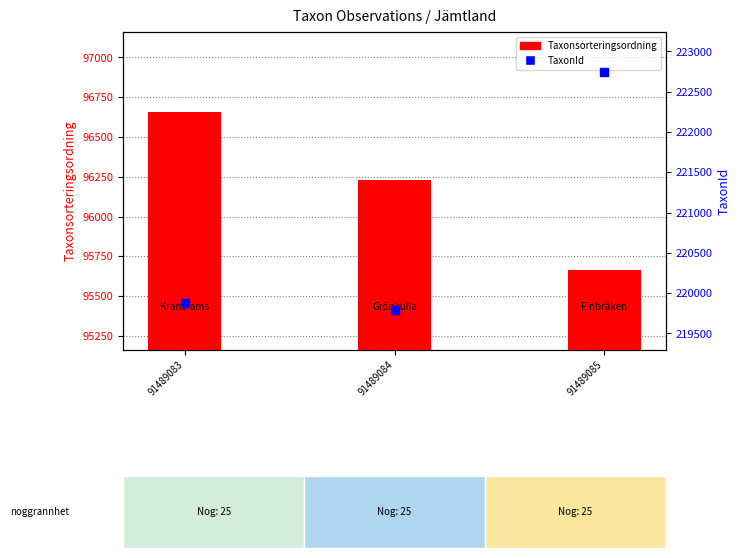

Which series reaches the maximum Y coordinate?

TaxonId